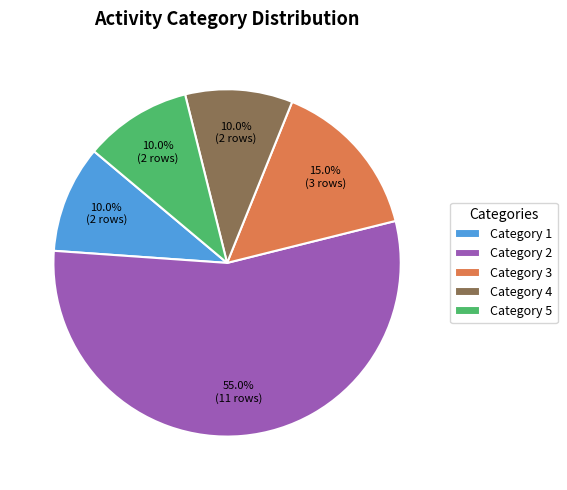

To the nearest percent, what is the average slice percentage?

20%